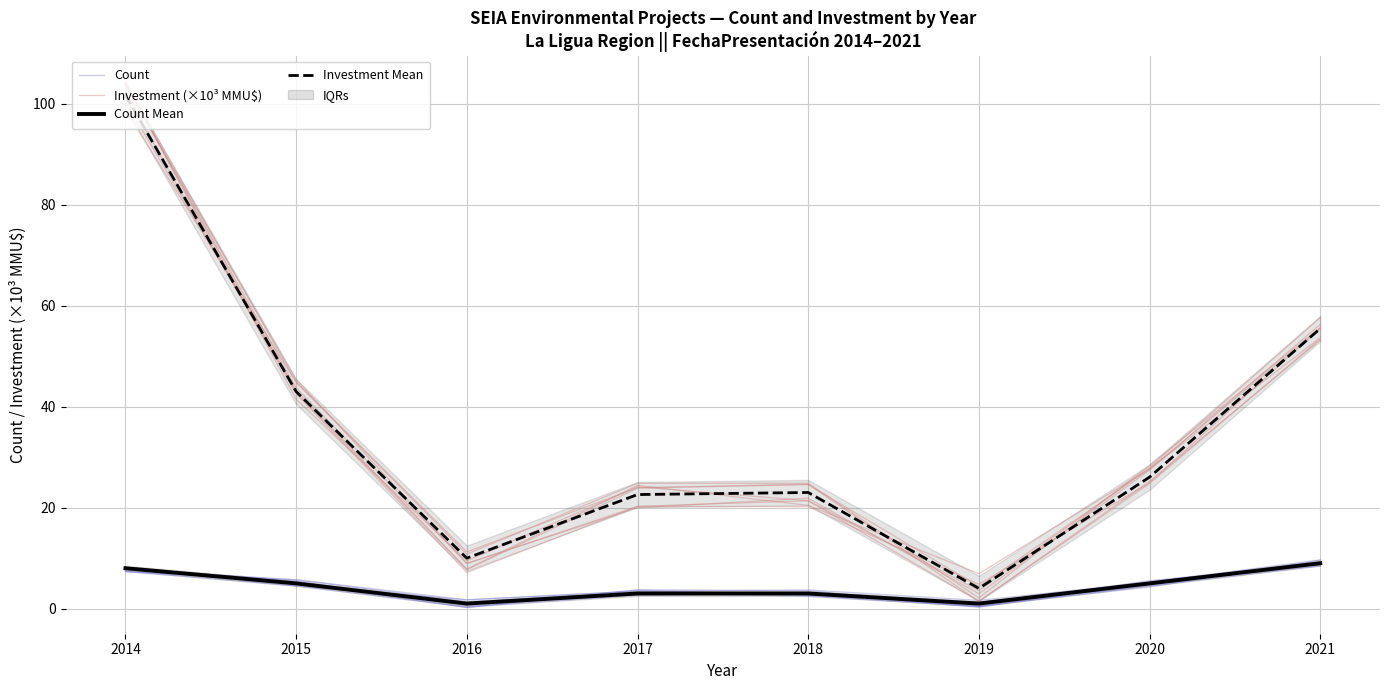

Is the value of Investment Mean at 2015 greater than the value of Investment (×10³ MMU$) at 2021?

No